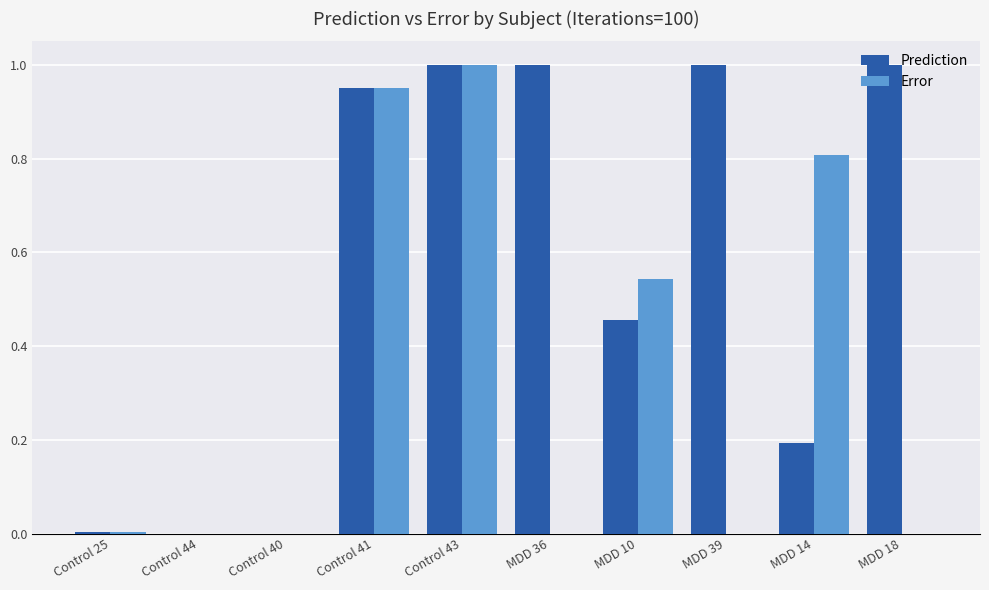

At which label does Error reach its peak?

Control 43